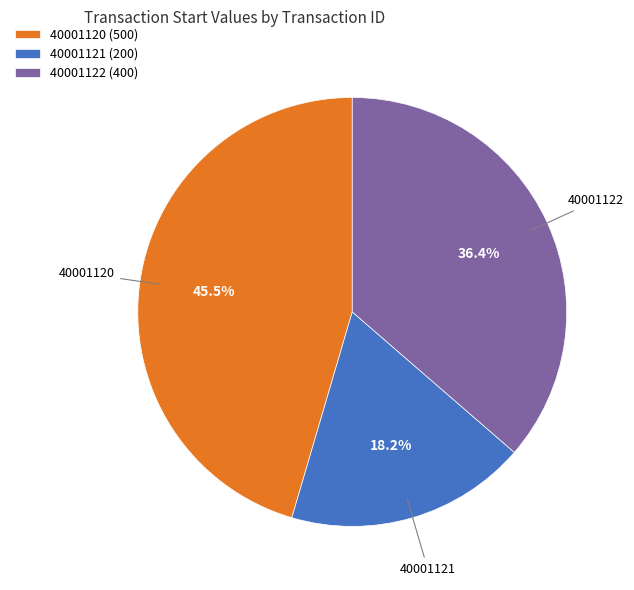

Which has a higher value, 40001122 (400) or 40001120 (500)?

40001120 (500)